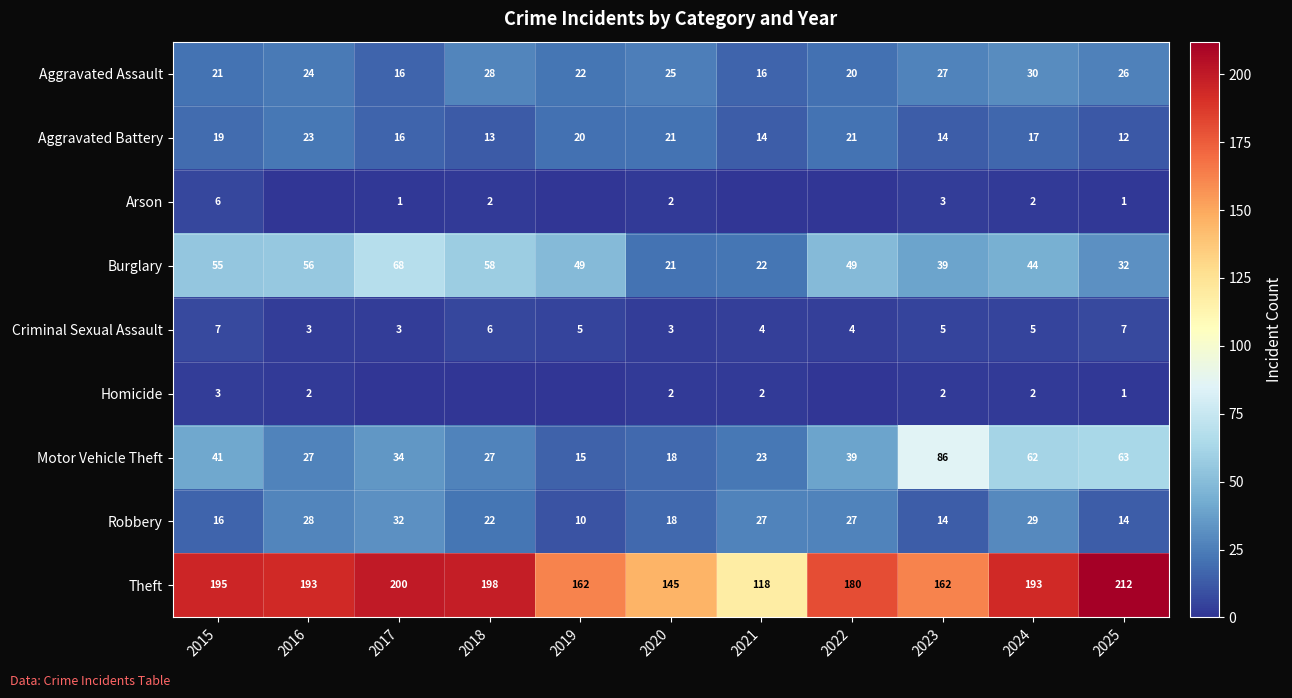

What is the difference between the maximum and minimum values in the Aggravated Battery series?

11